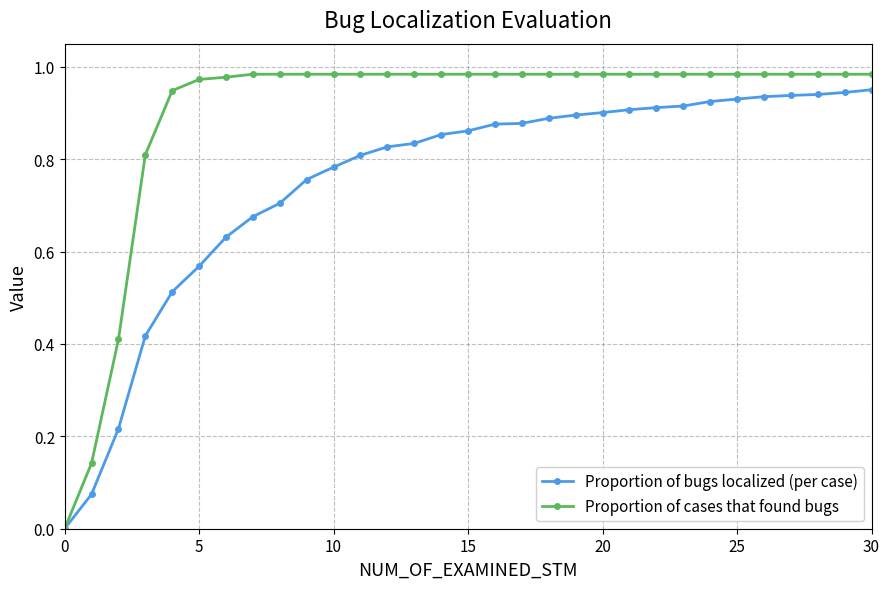

Rank the series by their average value, from lowest to highest.

Proportion of bugs localized (per case), Proportion of cases that found bugs